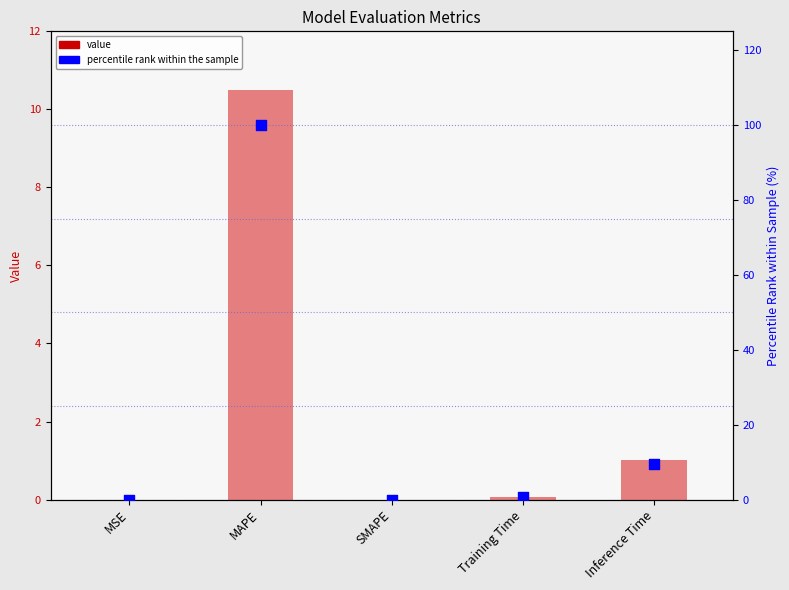

Which series reaches the maximum Y coordinate?

percentile rank